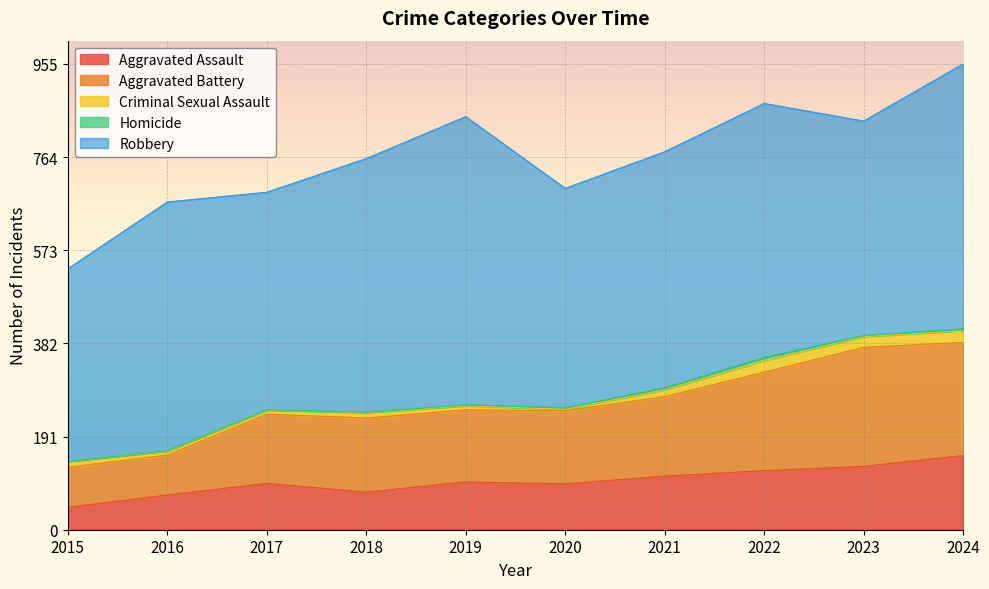

The value of Aggravated Assault at 2016 is 37. True or false?

False